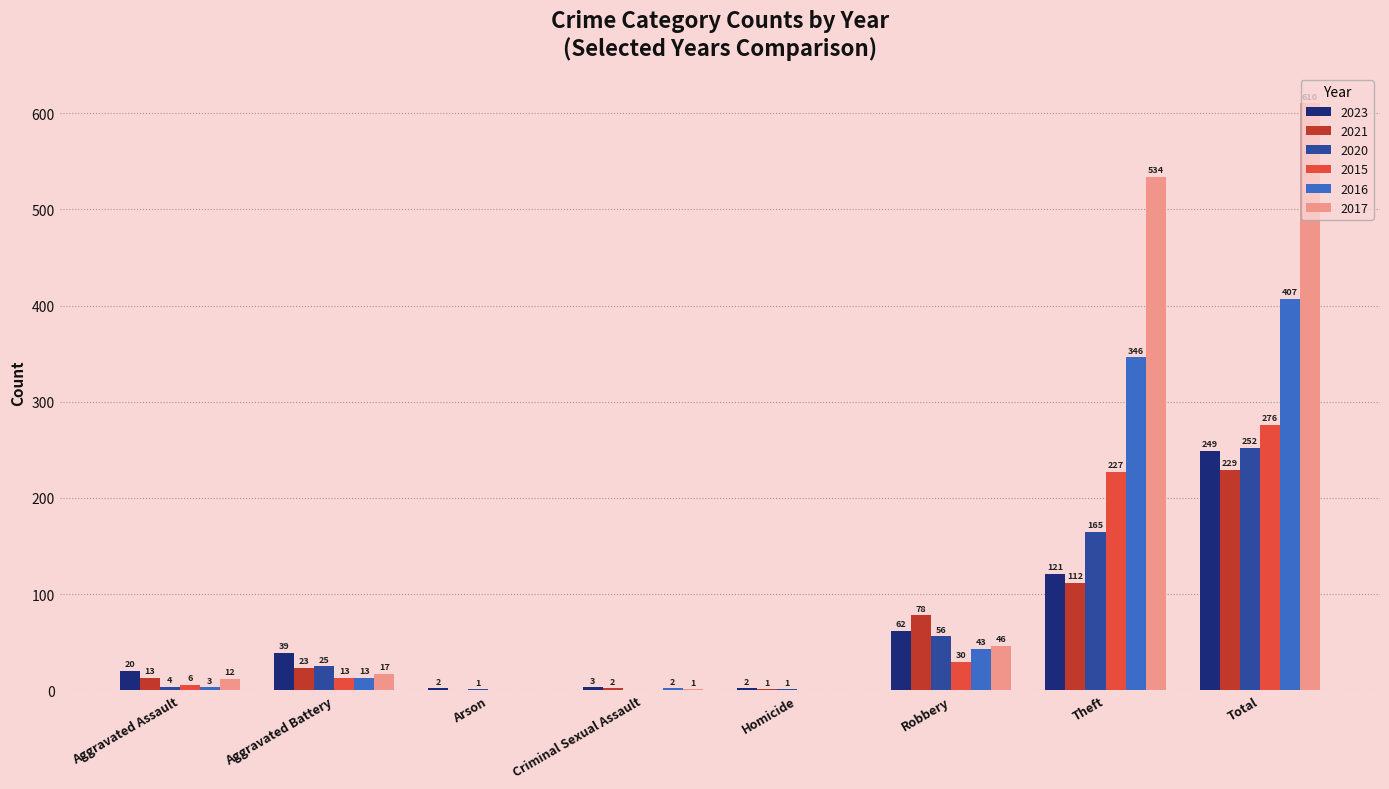

What is the sum of all 2016 values?

814